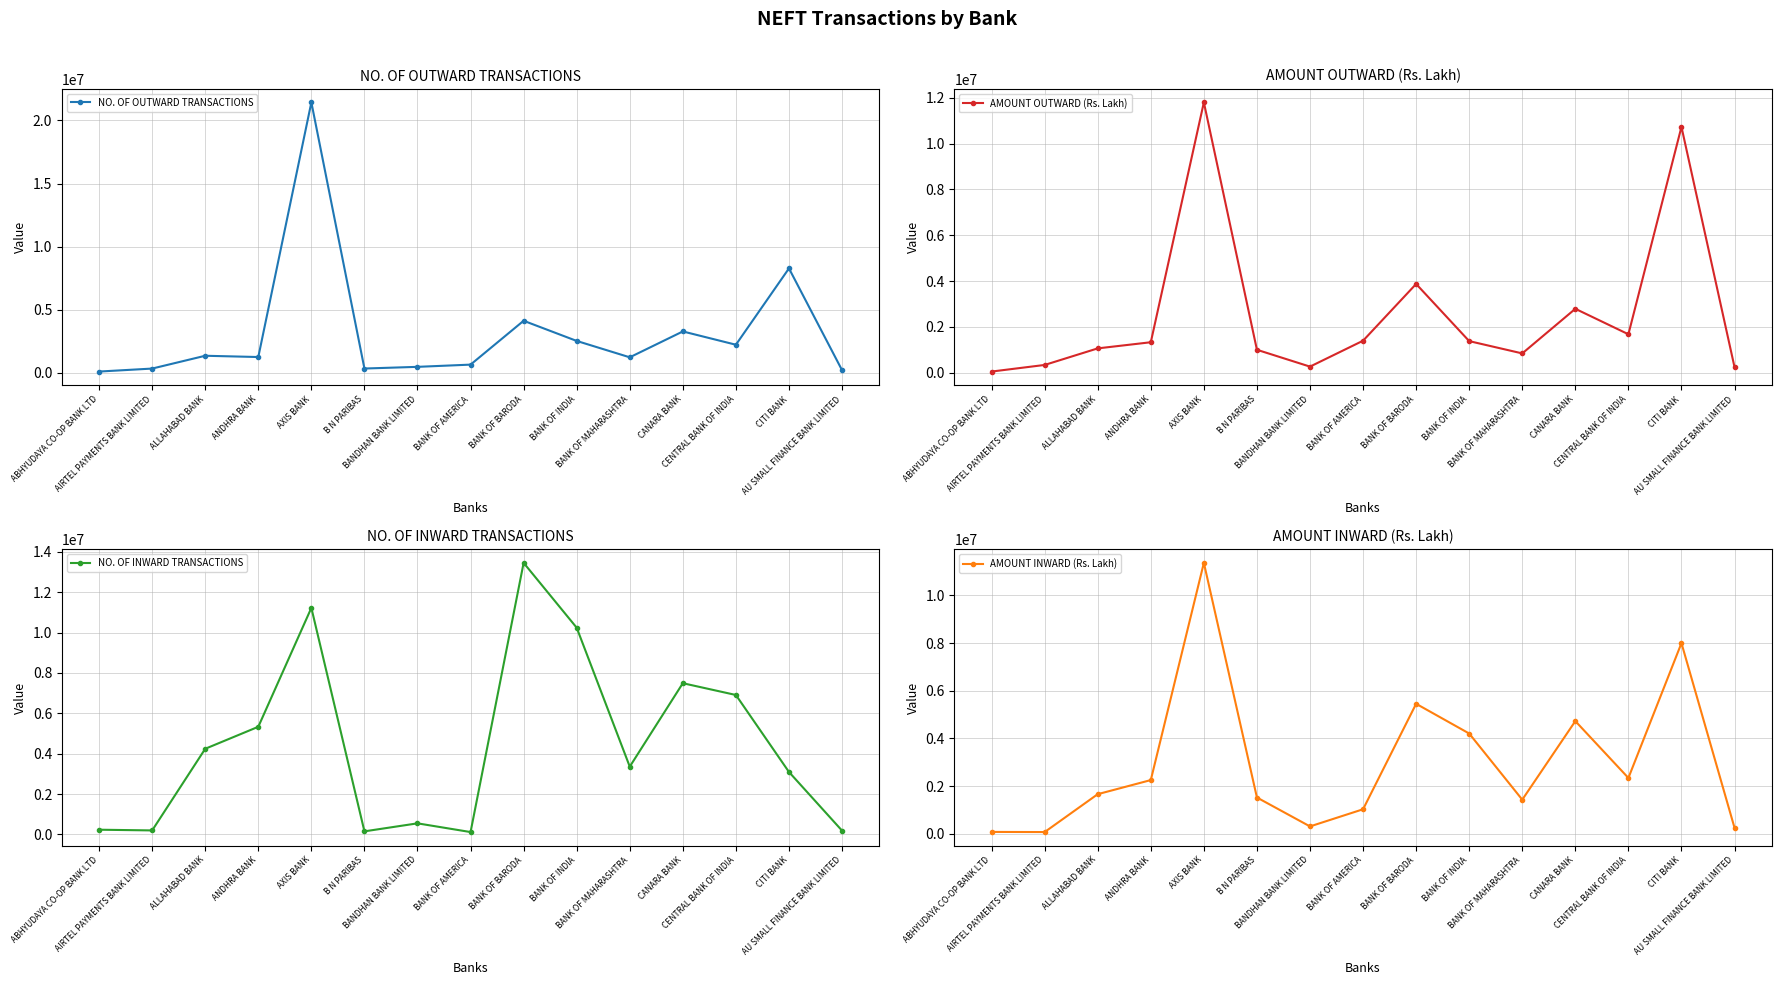

Which series ends up on top after the final intersection of NO. OF OUTWARD TRANSACTIONS and AMOUNT OUTWARD (Rs. Lakh)?

AMOUNT OUTWARD (Rs. Lakh)